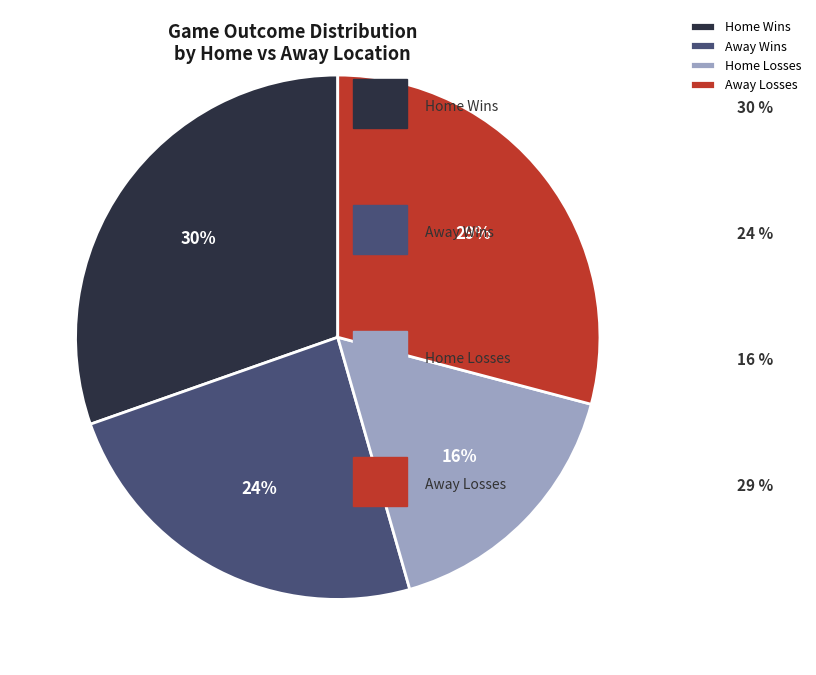

True or false: Away Wins accounts for 24% of the total.

True